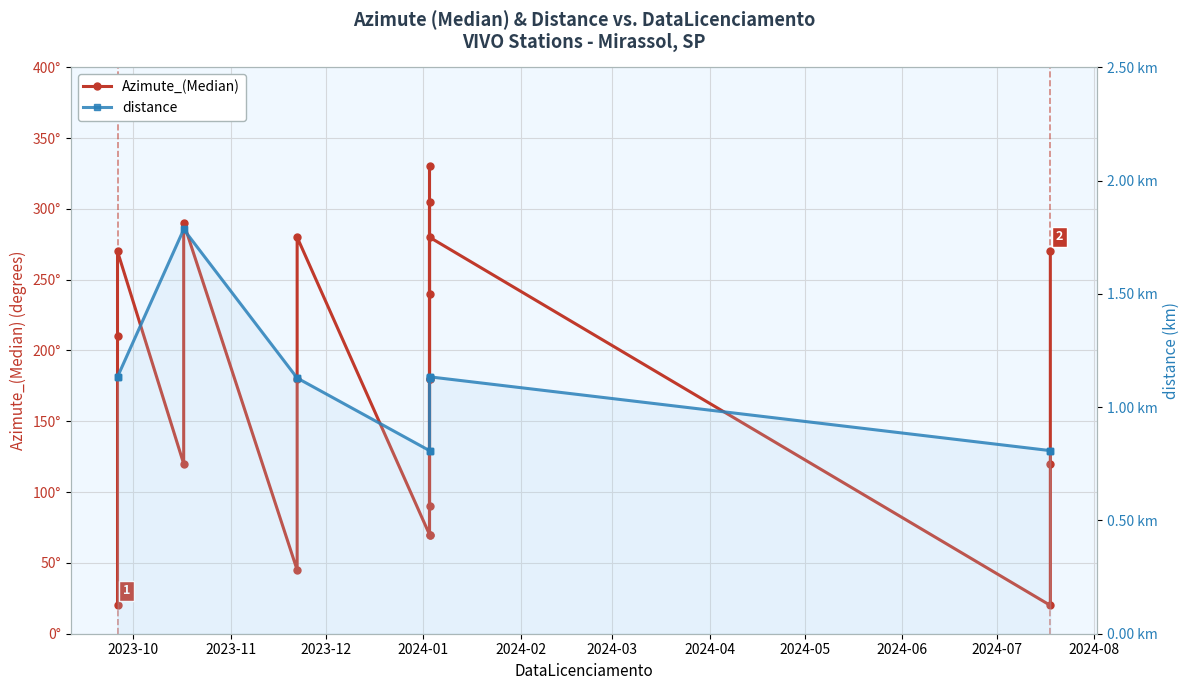

Rank the series by their maximum value, from lowest to highest.

distance, Azimute_(Median)